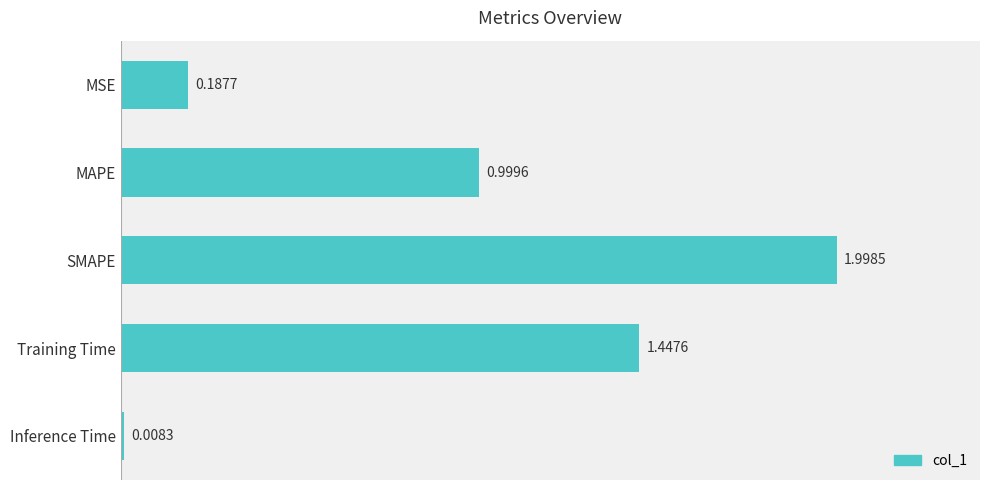

What is the label of the 5th bar from the top?

Inference Time